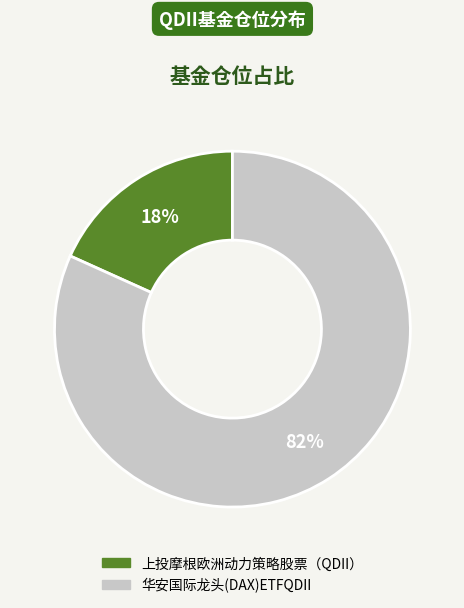

Which slice is the smallest?

上投摩根欧洲动力策略股票（QDII）